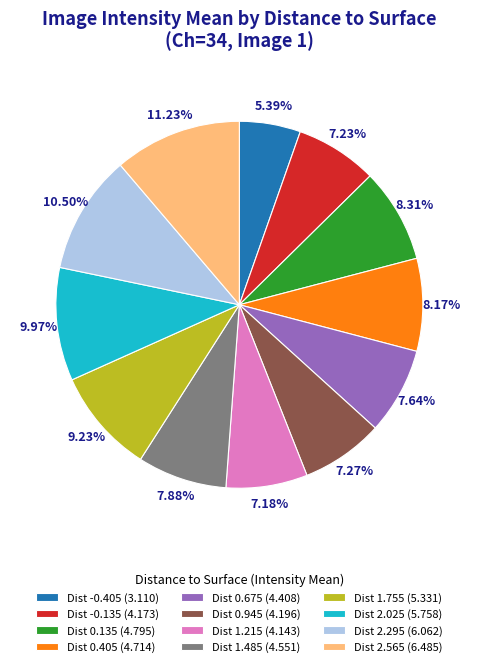

How many segments does this pie chart have?

12